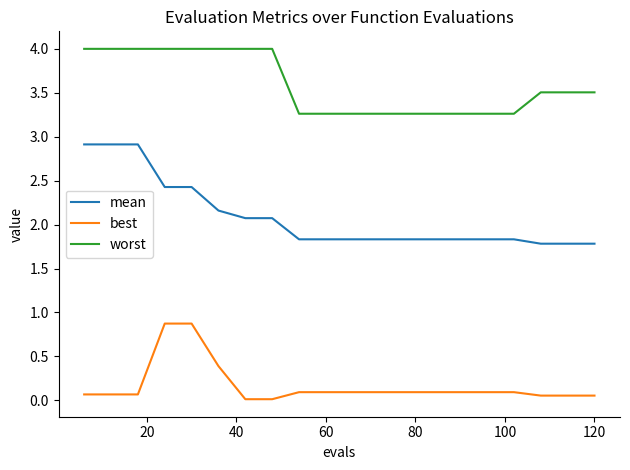

What is the greatest value displayed?

4.0